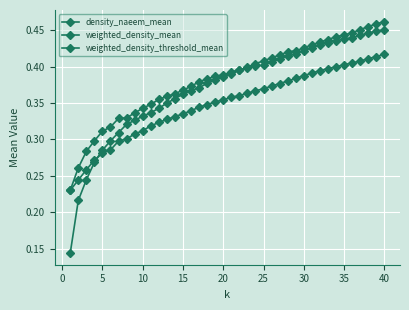

How many series are shown in this chart?

3